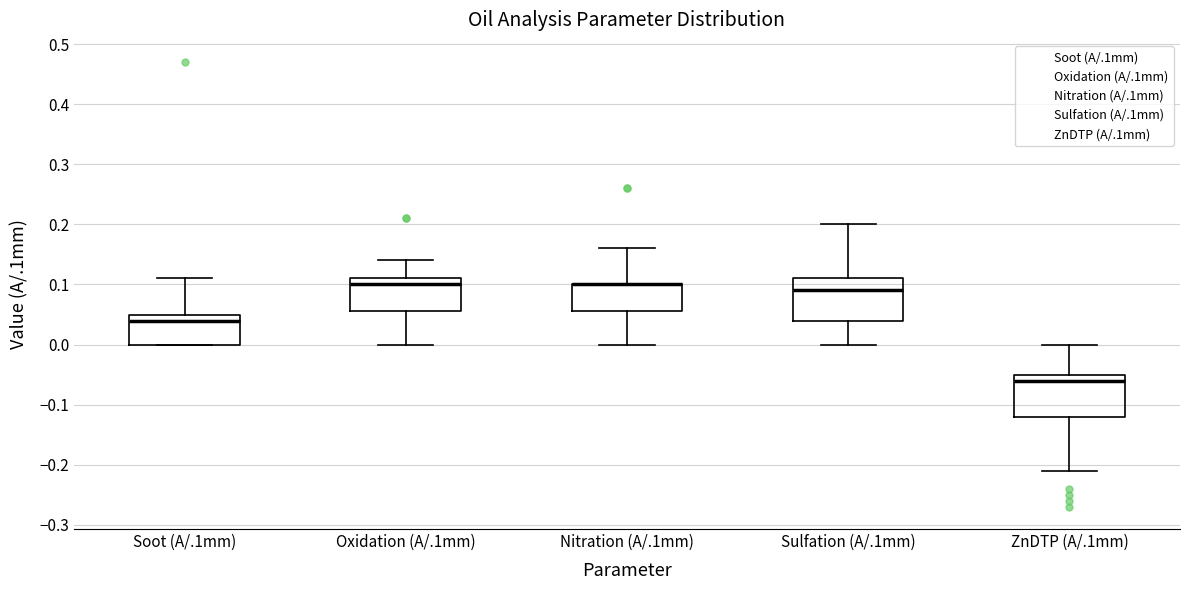

Where is the lower edge of the box for Nitration (A/.1mm) on the y-axis? The values are not printed on the chart, so give them approximately, as read against the axis.

0.06